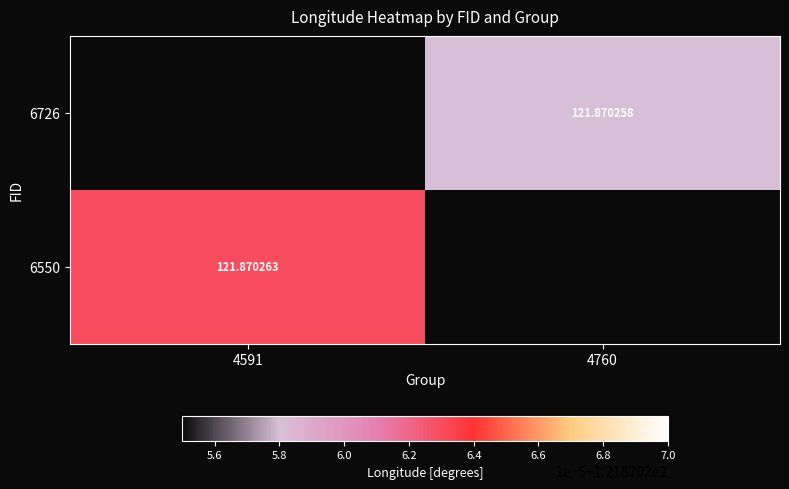

At which category does the chart reach its minimum across all series?

4760